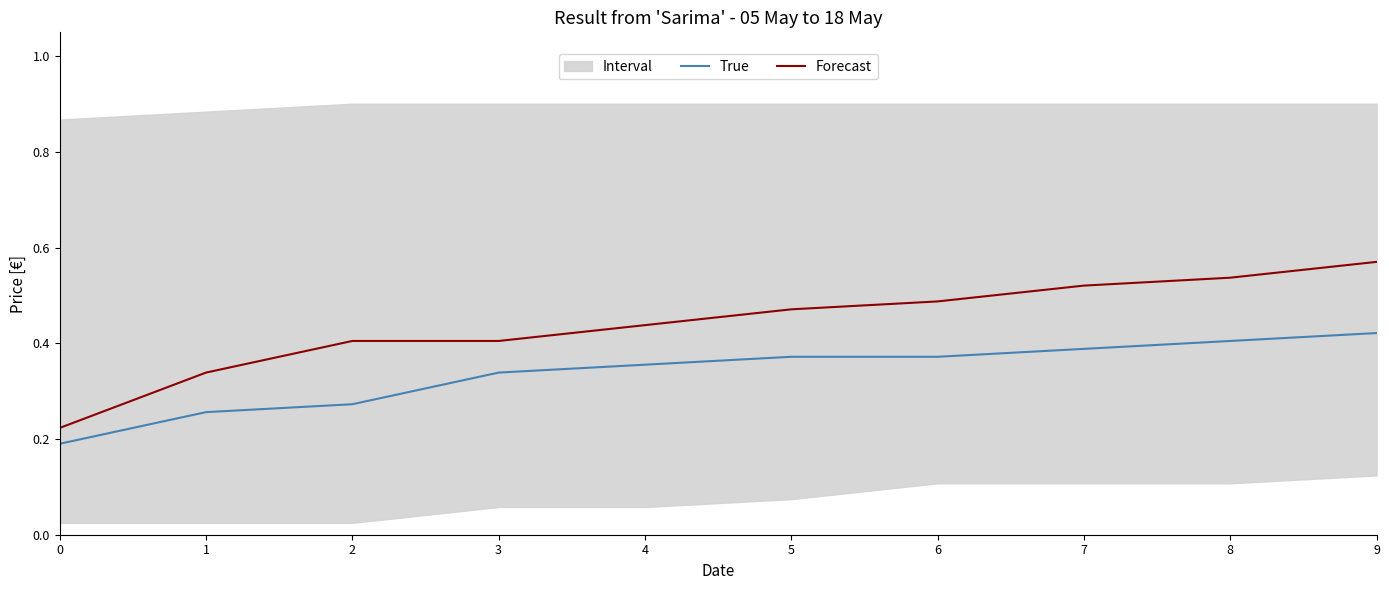

Which series changed the most between 2 and 5?

True